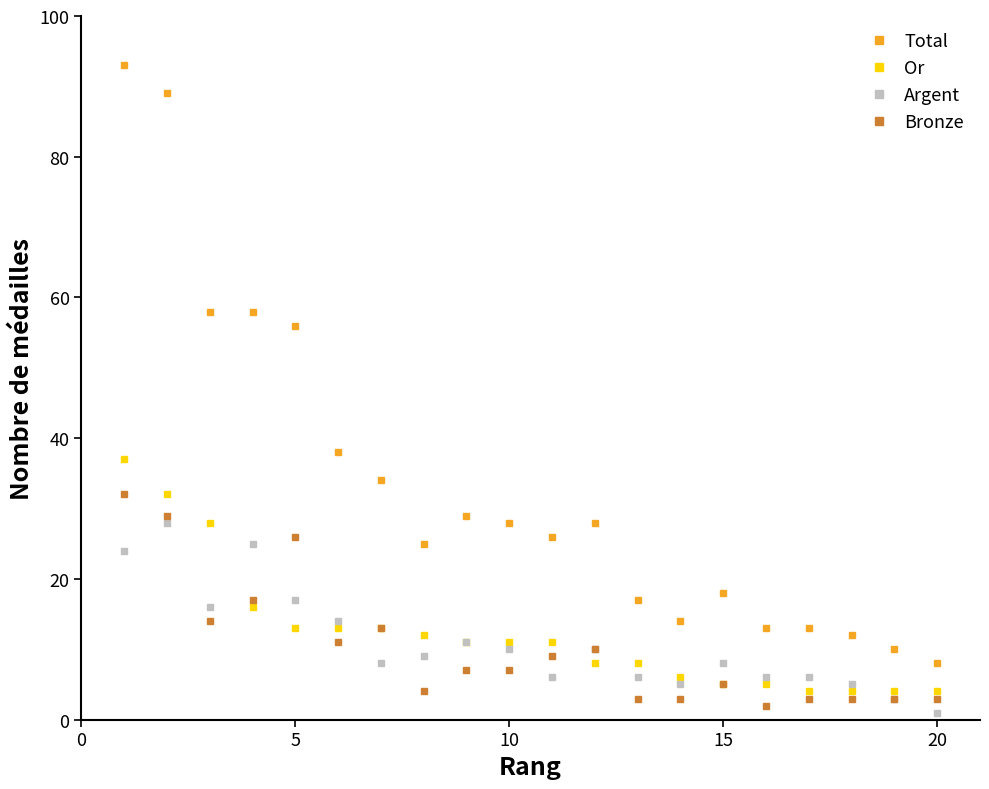

Which series has the widest spread of values?

Total